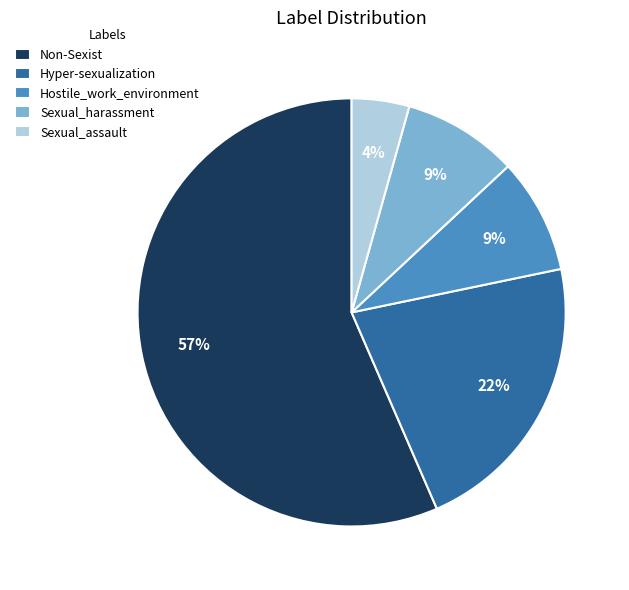

Which category has the smallest portion of the pie?

Sexual_assault